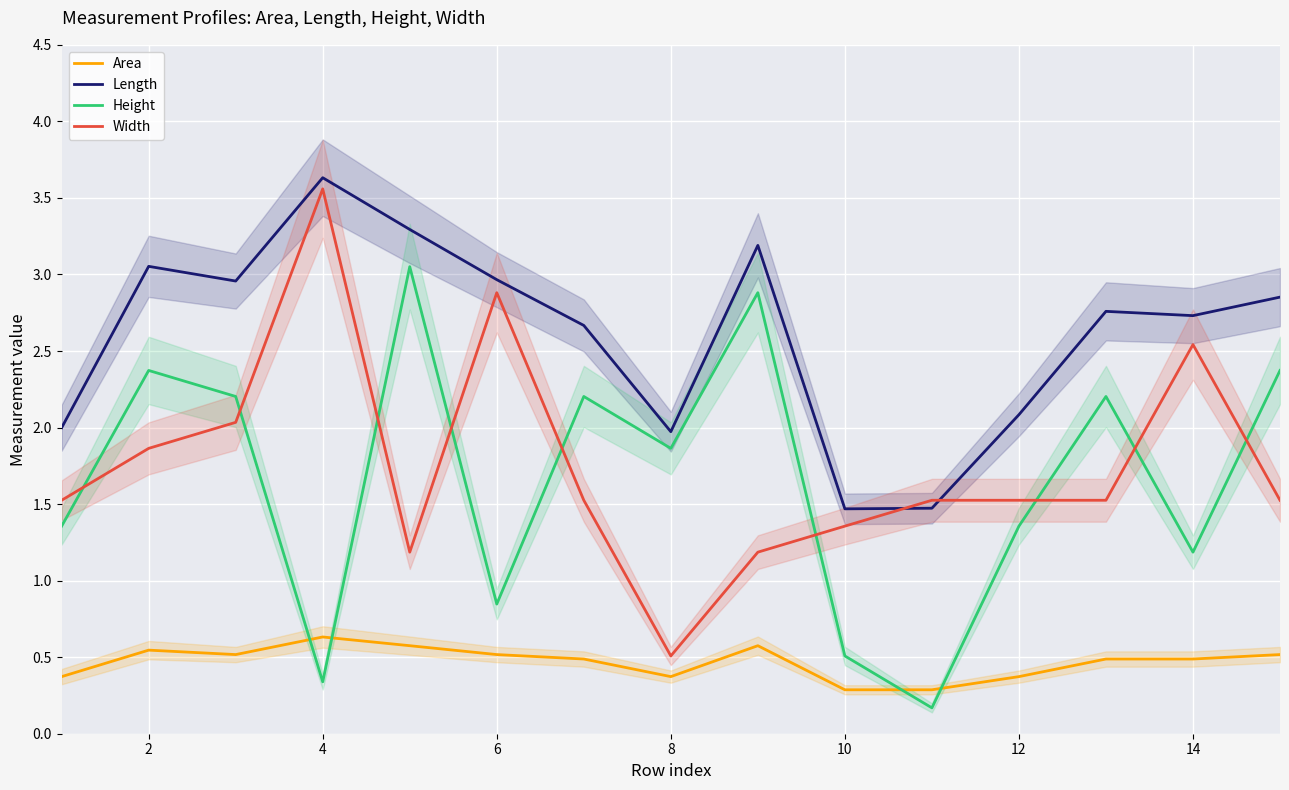

What is the difference between the maximum and minimum values in the Width series?

3.1